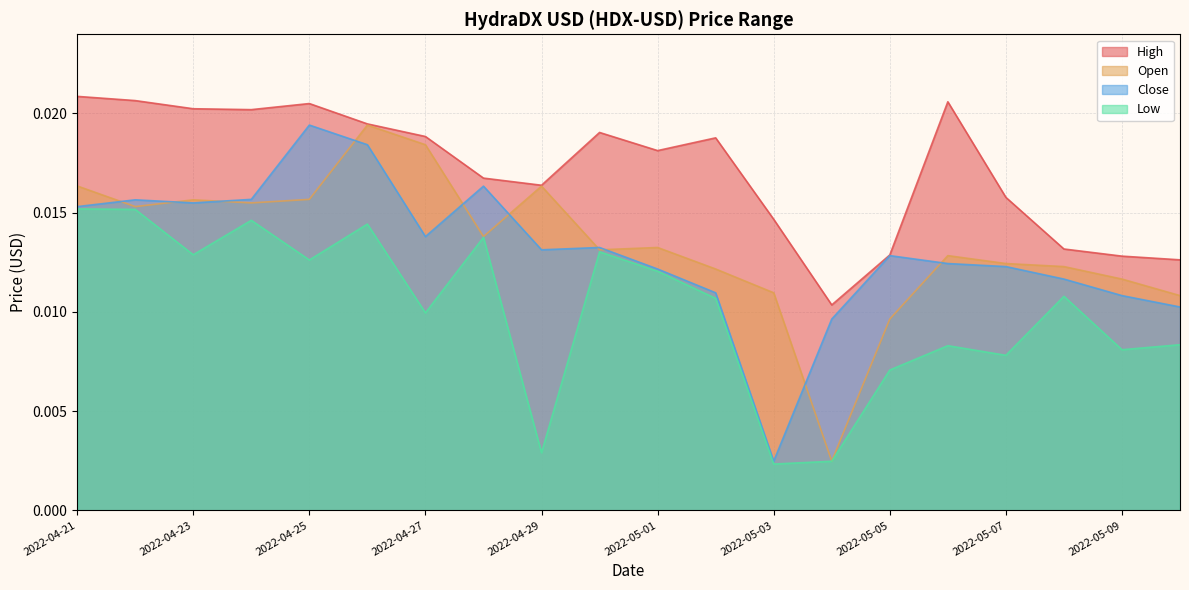

The Low series shows 0.0 at 2022-05-06. True or false?

False